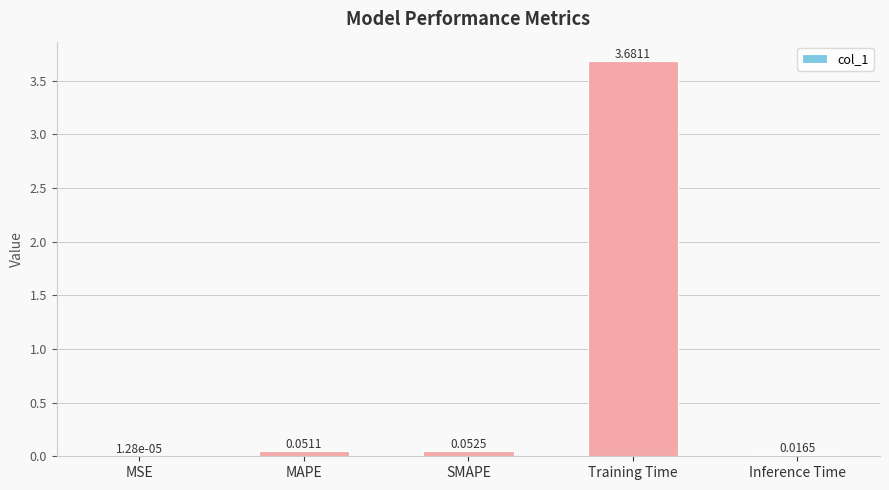

How many series are shown in this chart?

1